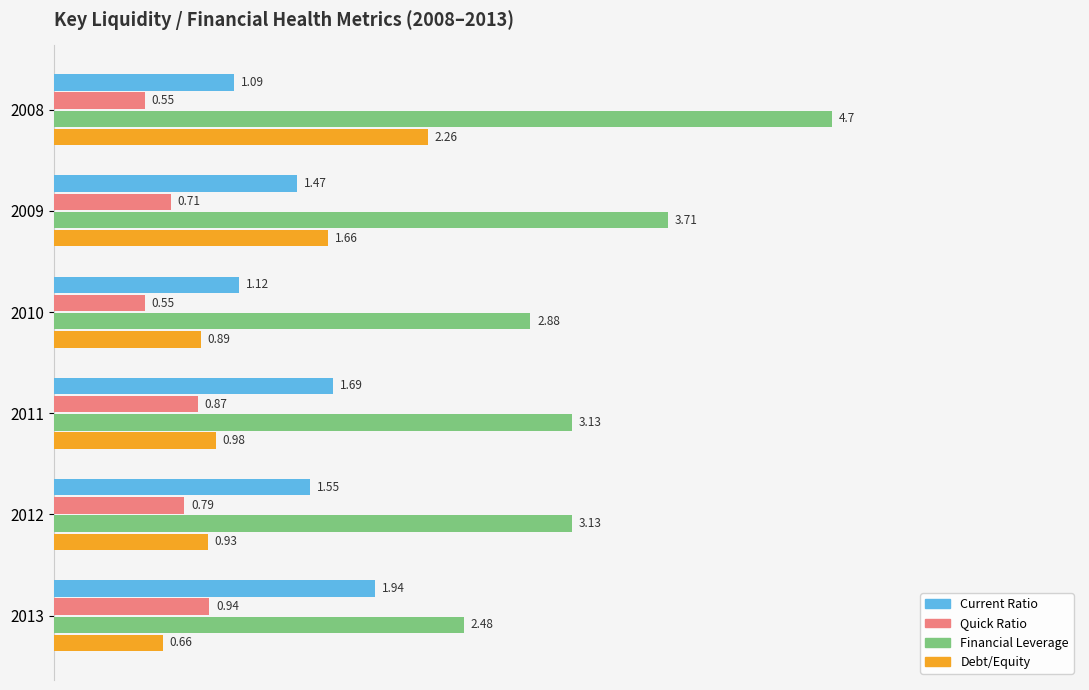

What is the difference between the maximum and minimum values in the Quick Ratio series?

0.4